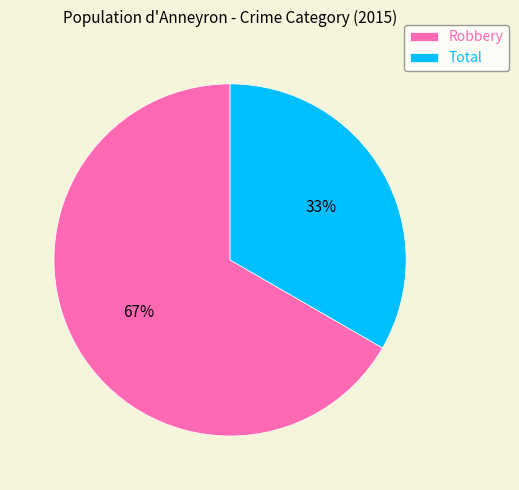

Rank the categories by value from highest to lowest.

Robbery, Total